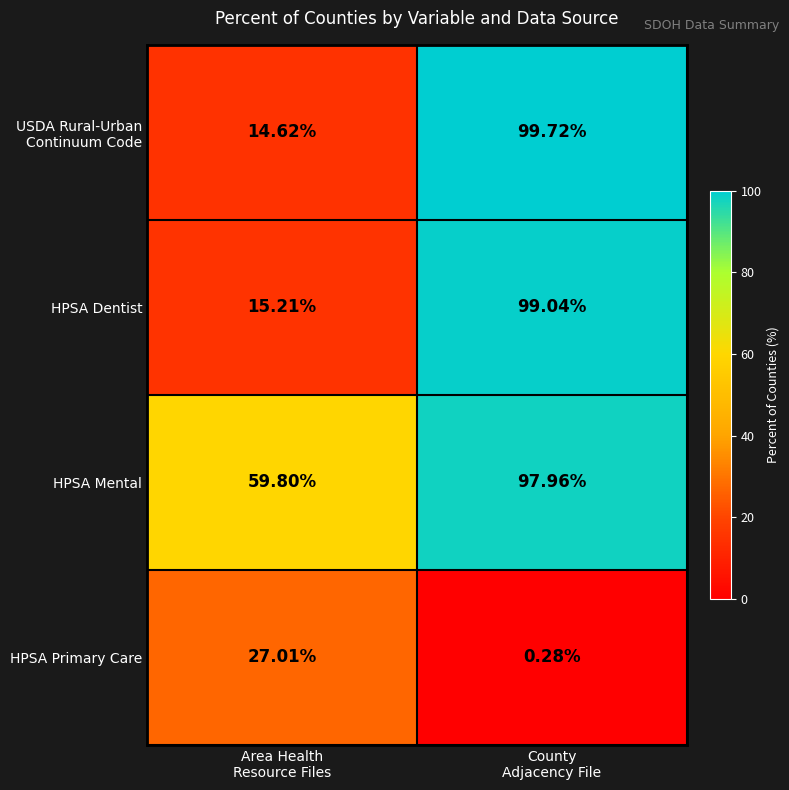

At which category is the sum across all series the highest?

County
Adjacency File